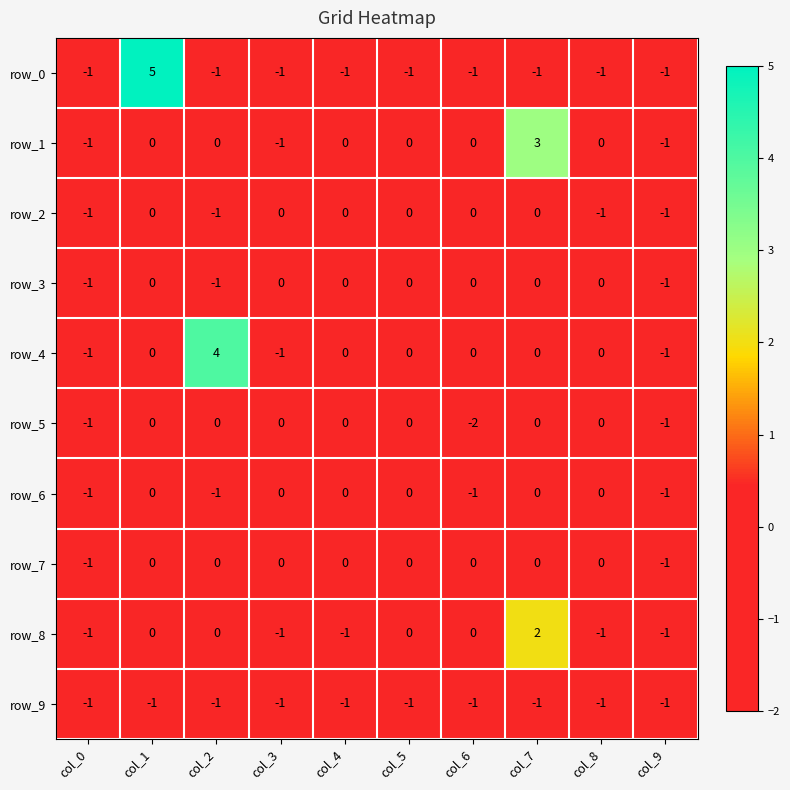

True or false: row_0 has a value of -1 at col_5.

True